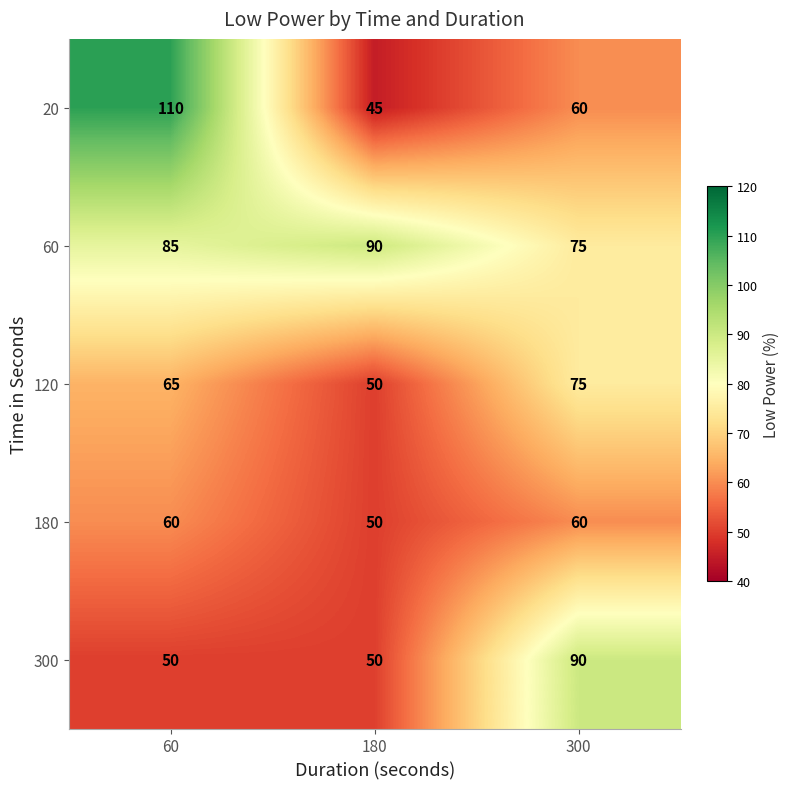

Reading left to right, list all the values displayed in this chart.

20: 110	45	60
60: 85	90	75
120: 65	50	75
180: 60	50	60
300: 50	50	90